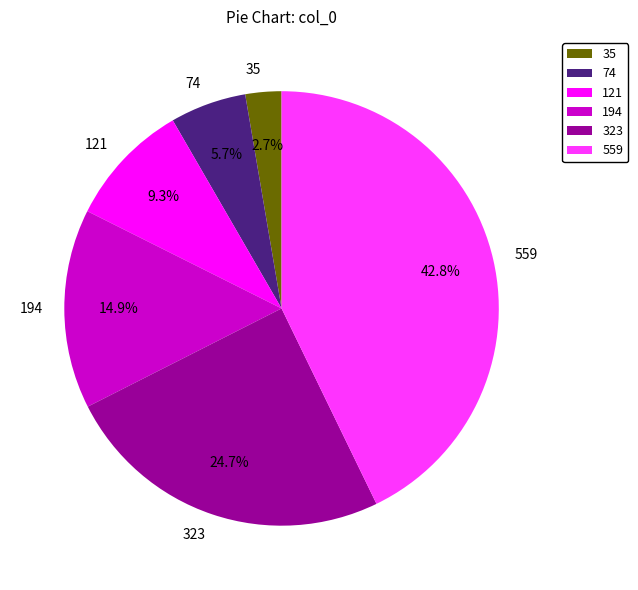

What portion of the pie excludes 323?

75.3%